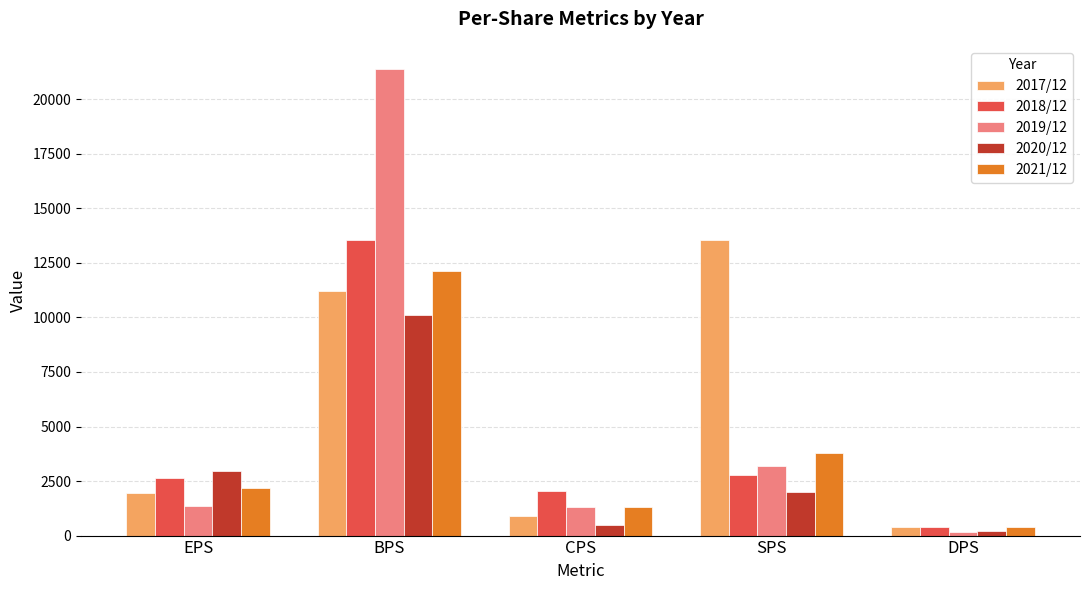

What is the sum of the 2019/12 values at BPS and EPS?

22750